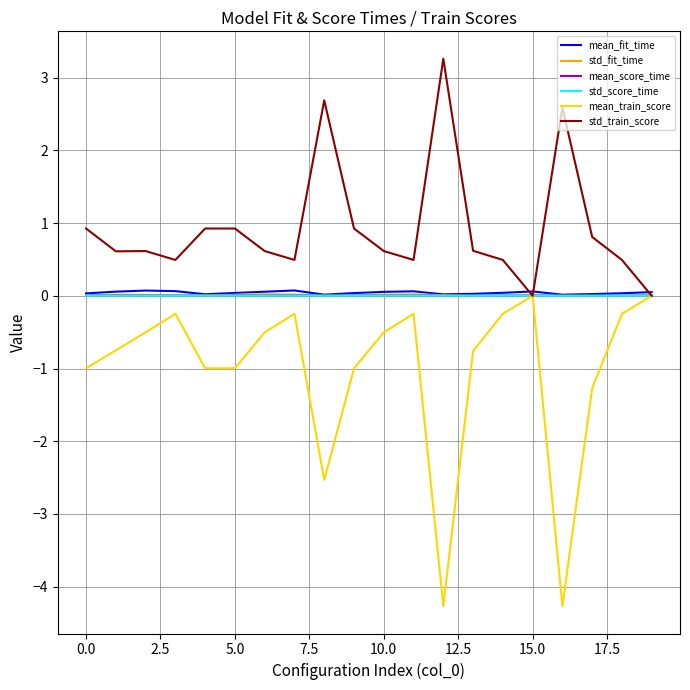

True or false: mean_score_time and std_fit_time cross at least once.

False